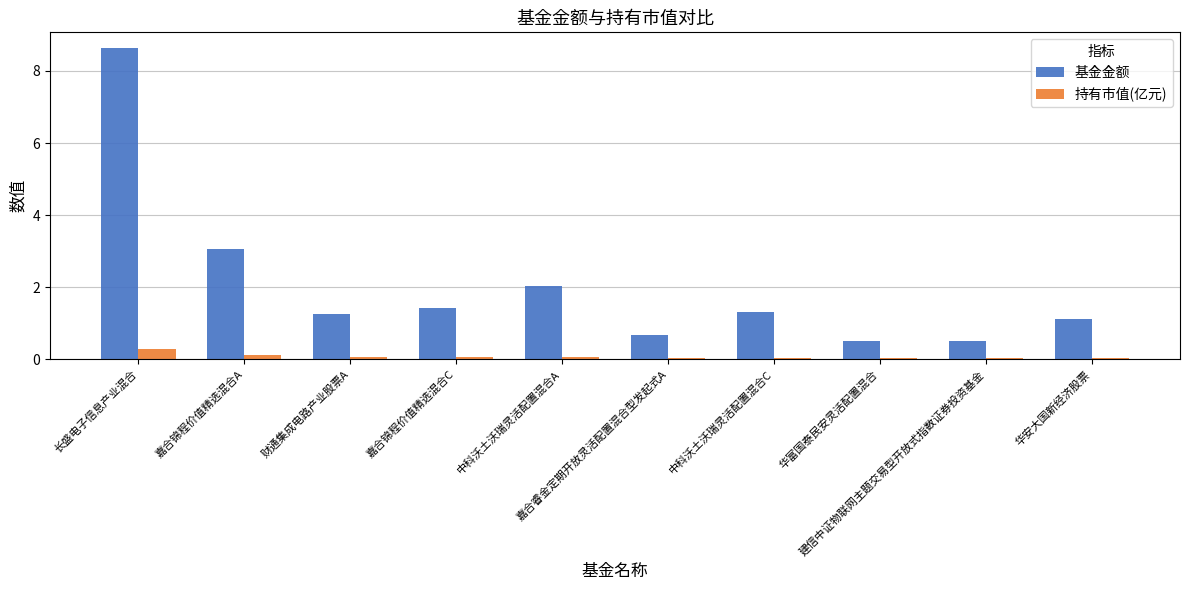

Which series has the largest total across all categories?

基金金额